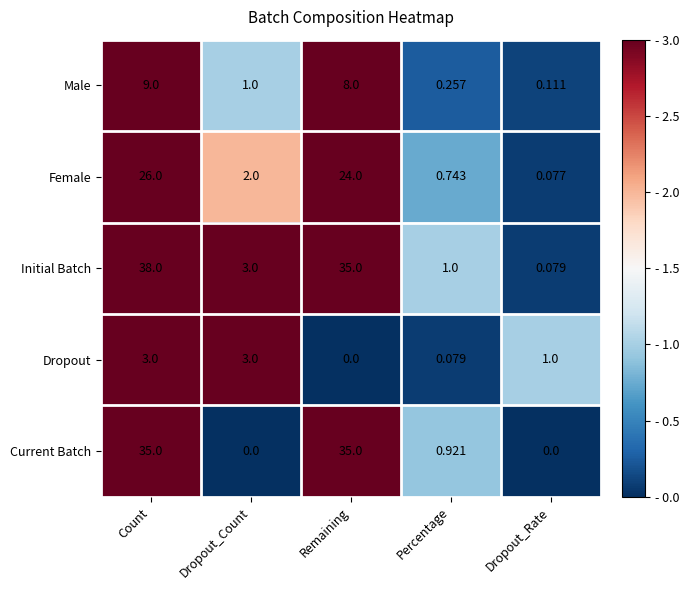

At which label is Female closest to 13?

Dropout_Count